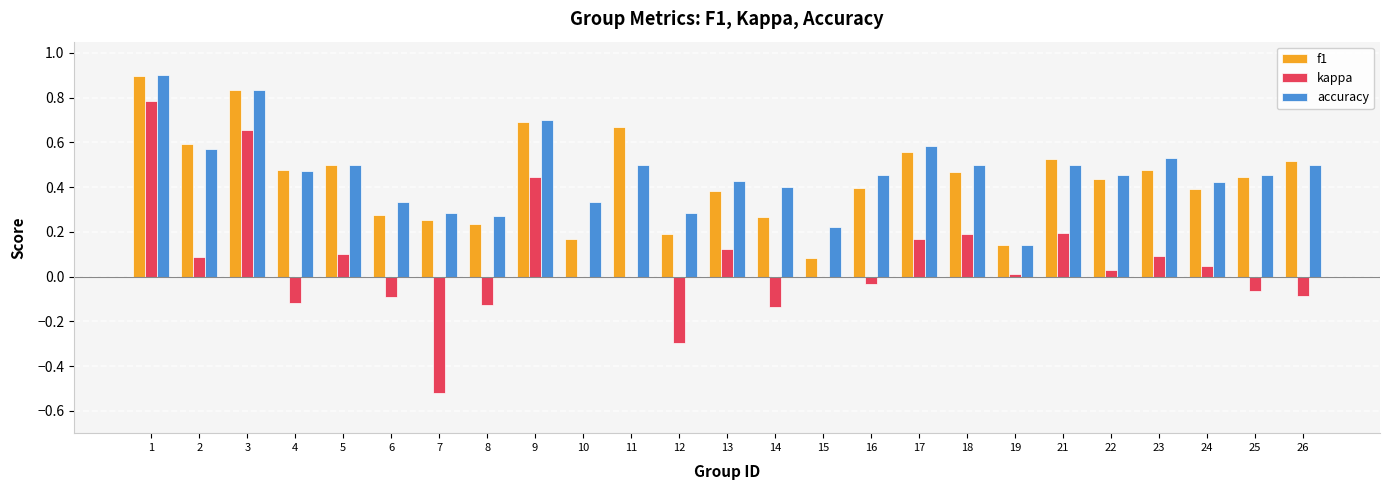

Is the value of f1 at 12 greater than the value of accuracy at 6?

No